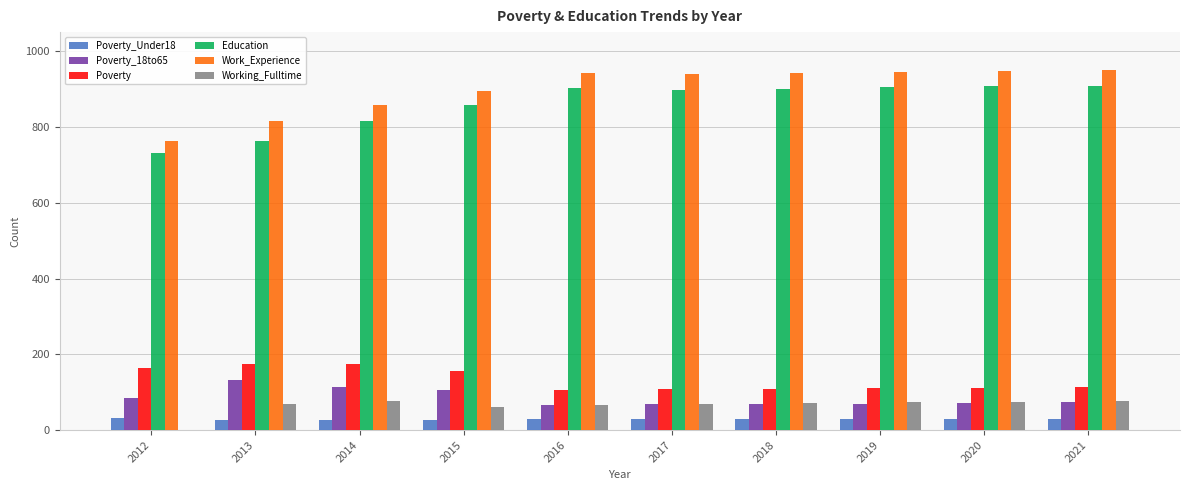

Is the value of Poverty at 2013 greater than the value of Education at 2018?

No